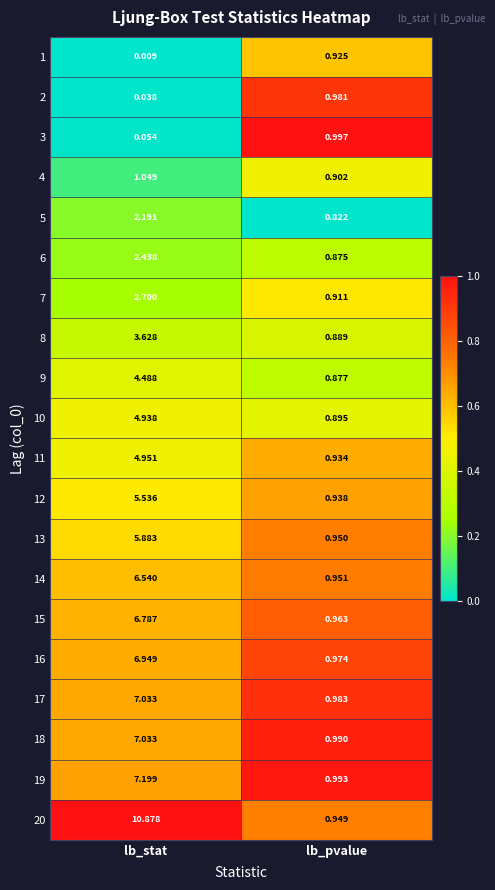

At which label is 19 closest to 4?

lb_pvalue